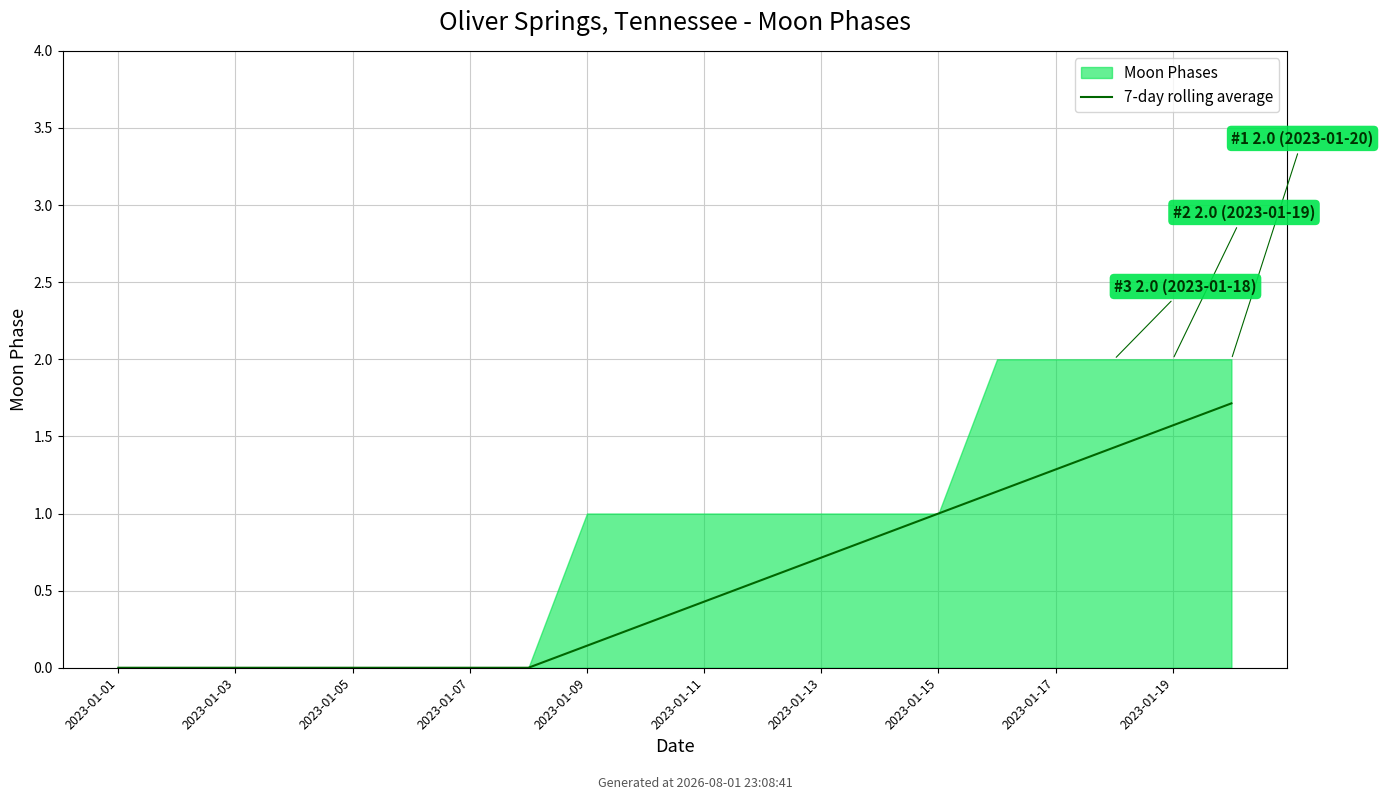

Reading right to left, transcribe all the data shown in this chart.

1.7	1.6	1.4	1.3	1.1	1.0	0.9	0.7	0.6	0.4	0.3	0.1	0.0	0.0	0.0	0.0	0.0	0.0	0.0	0.0